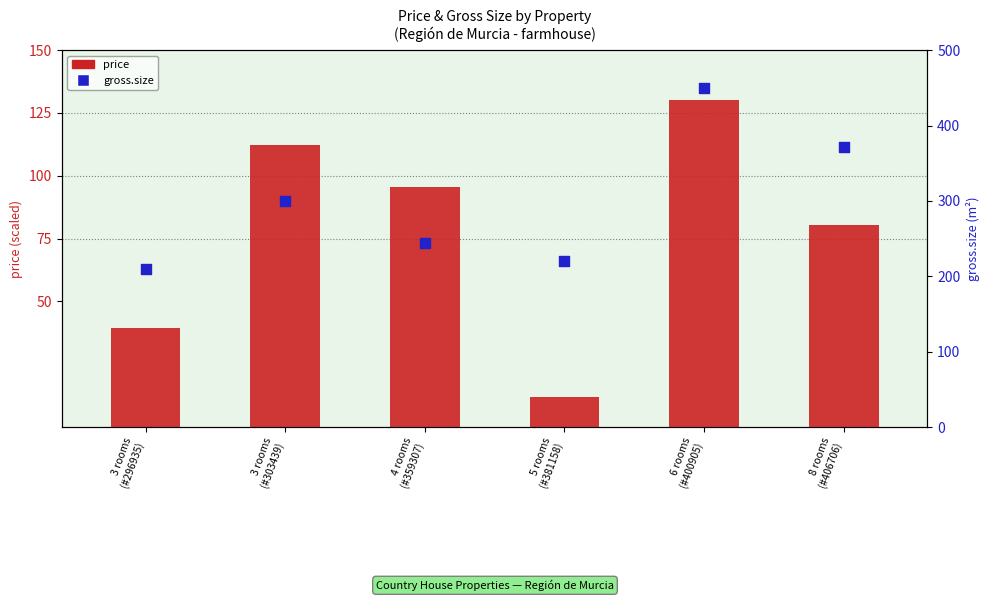

Which series has the largest total across all categories?

gross.size